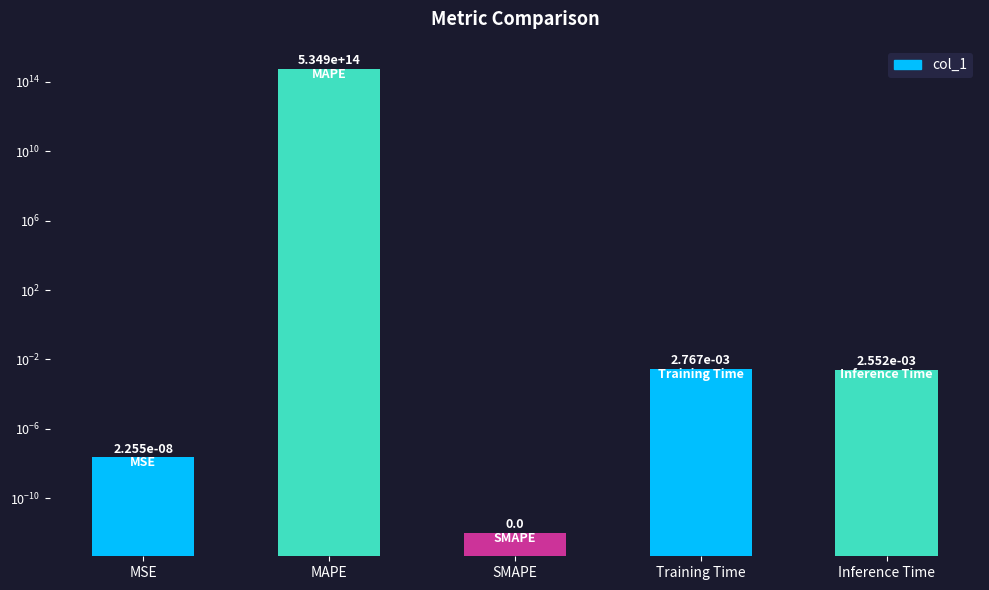

Rank the categories by value from lowest to highest.

SMAPE, MSE, Inference Time, Training Time, MAPE